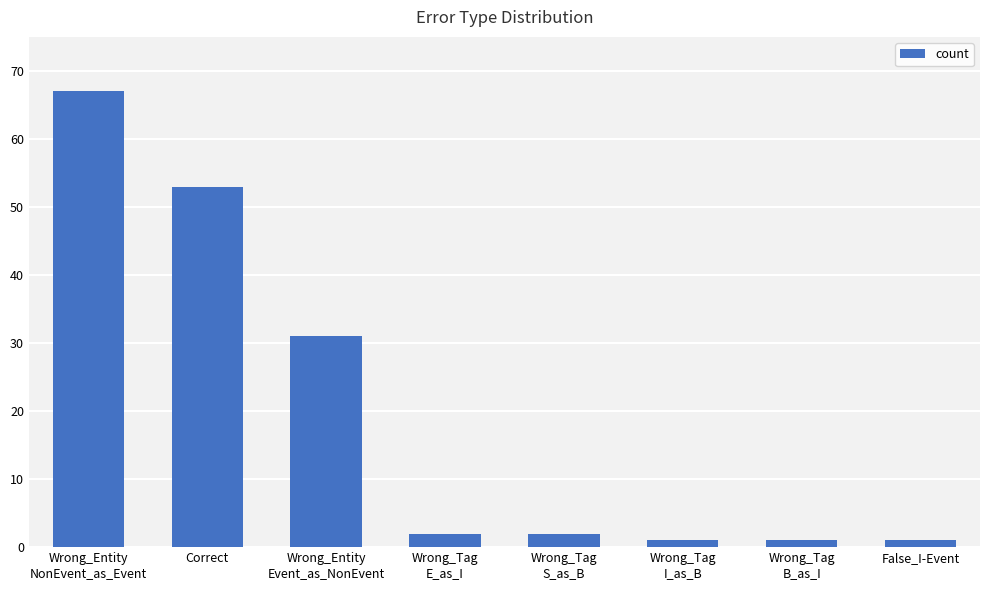

What is the difference between the maximum and minimum values?

66